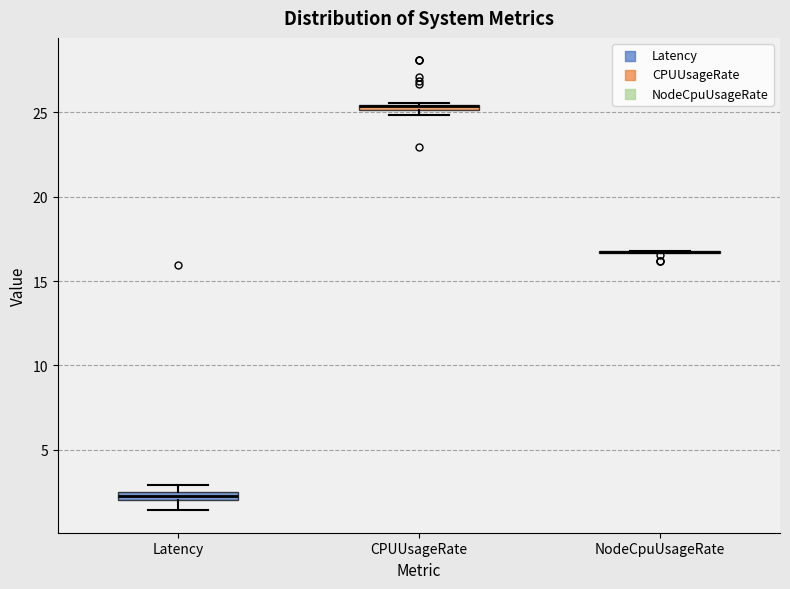

Where is the upper edge of the box for Latency on the y-axis? The values are not printed on the chart, so give them approximately, as read against the axis.

2.5